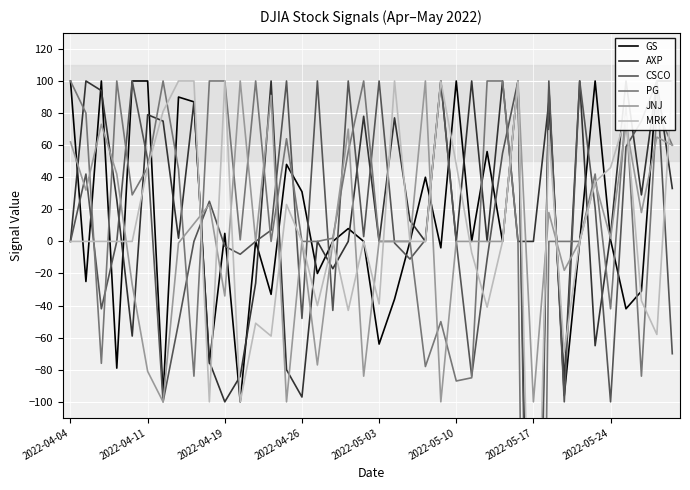

What is the smallest value displayed?

-763